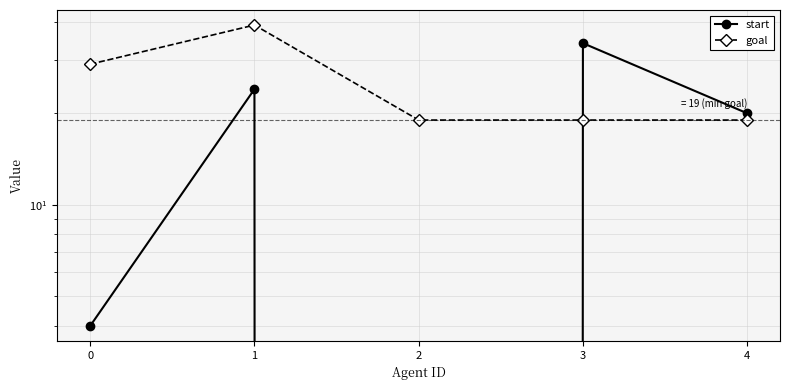

Rank the series at 1 from lowest to highest value.

start, goal